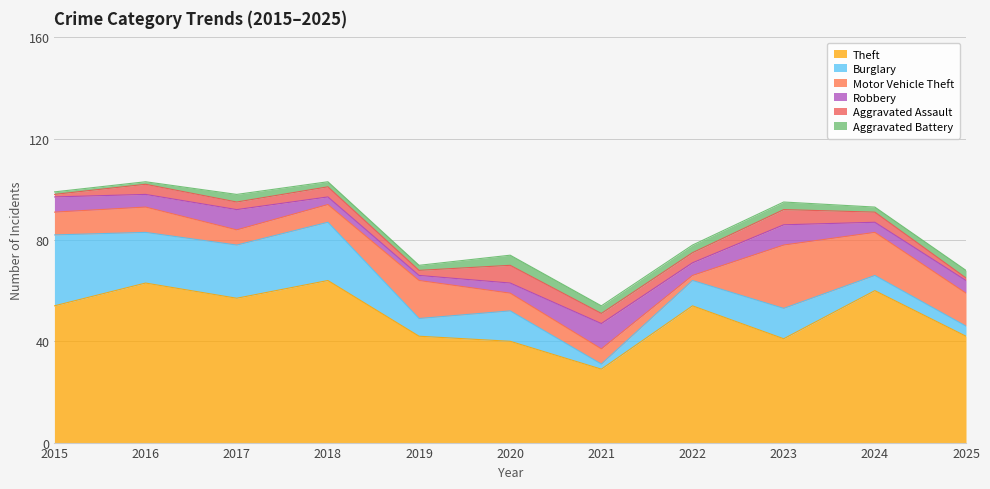

What is the lowest value of the Aggravated Battery series?

1